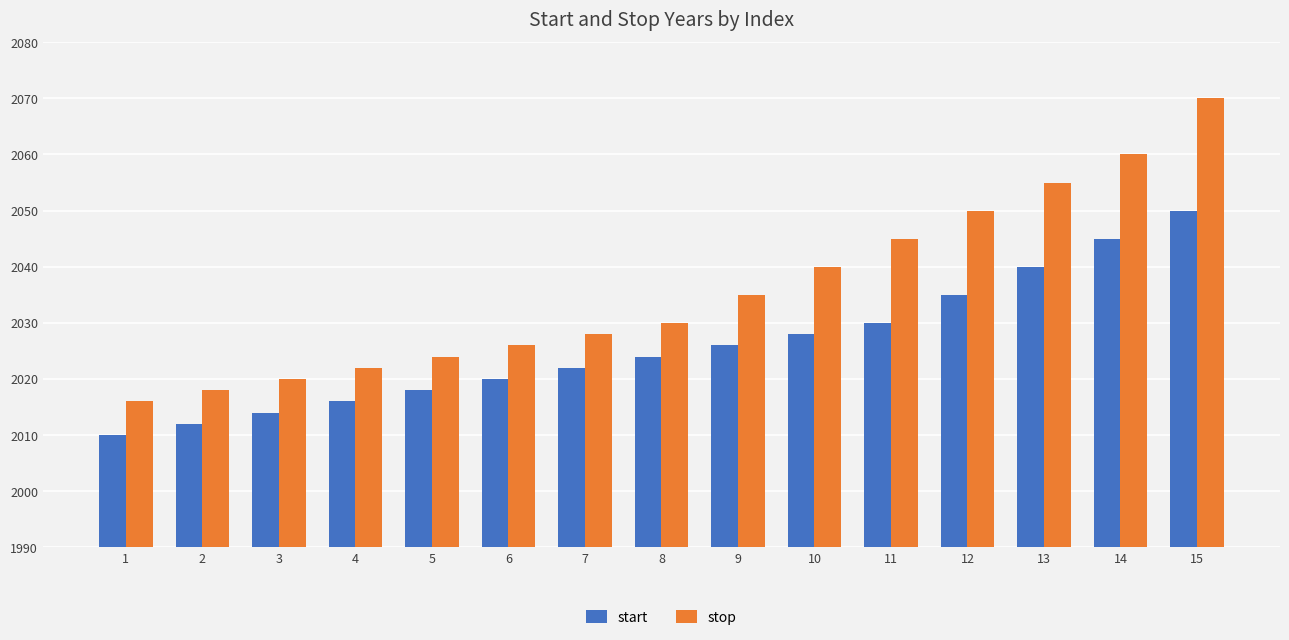

List the series in order of their peak value, lowest first.

start, stop